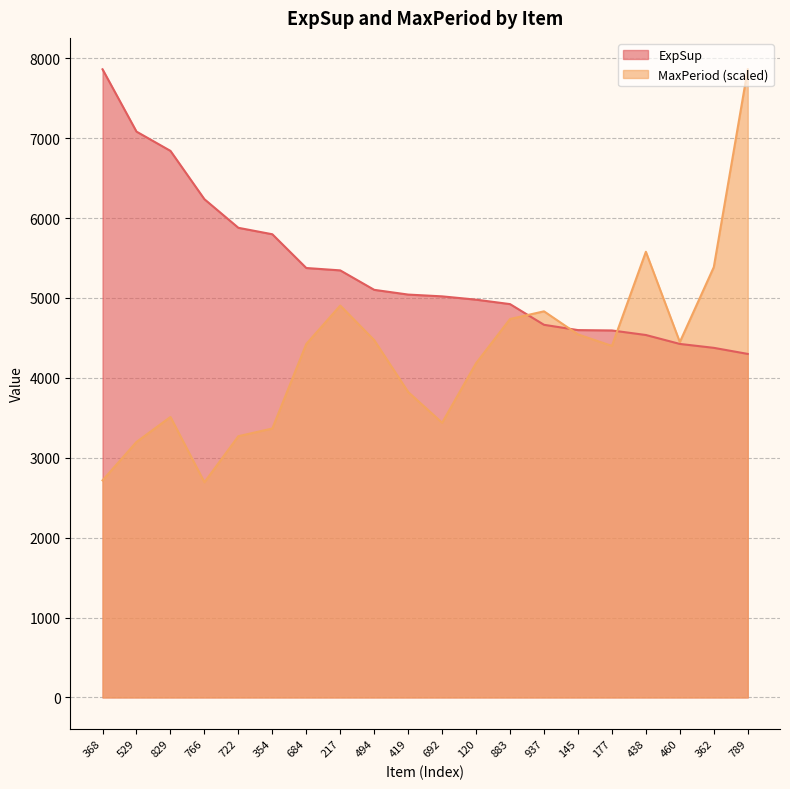

Does the chart have visible grid lines?

Yes